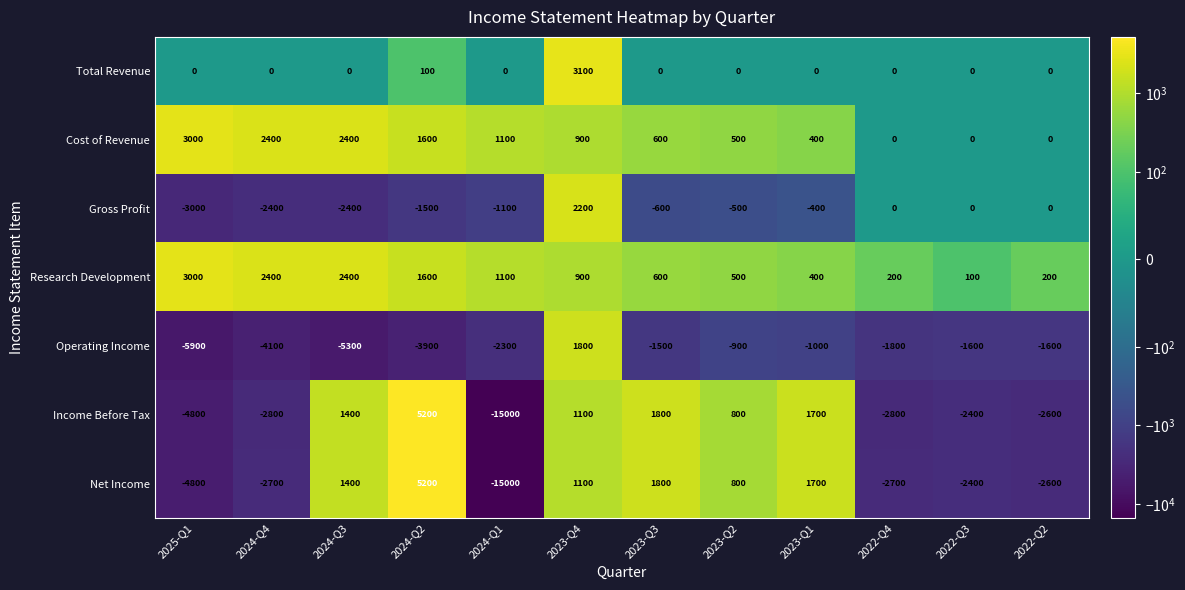

What is the spread (max minus min) of values at 2024-Q2?

9100